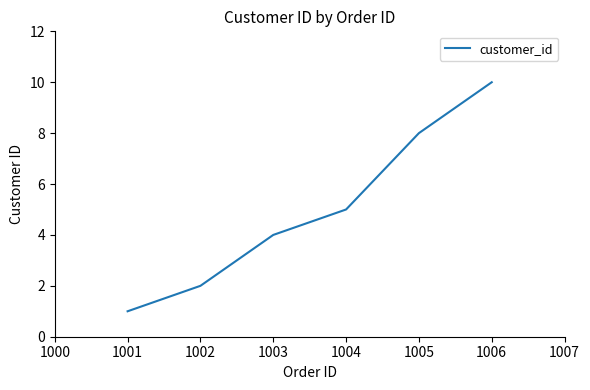

True or false: there are more than 1 points higher than both neighbors.

False